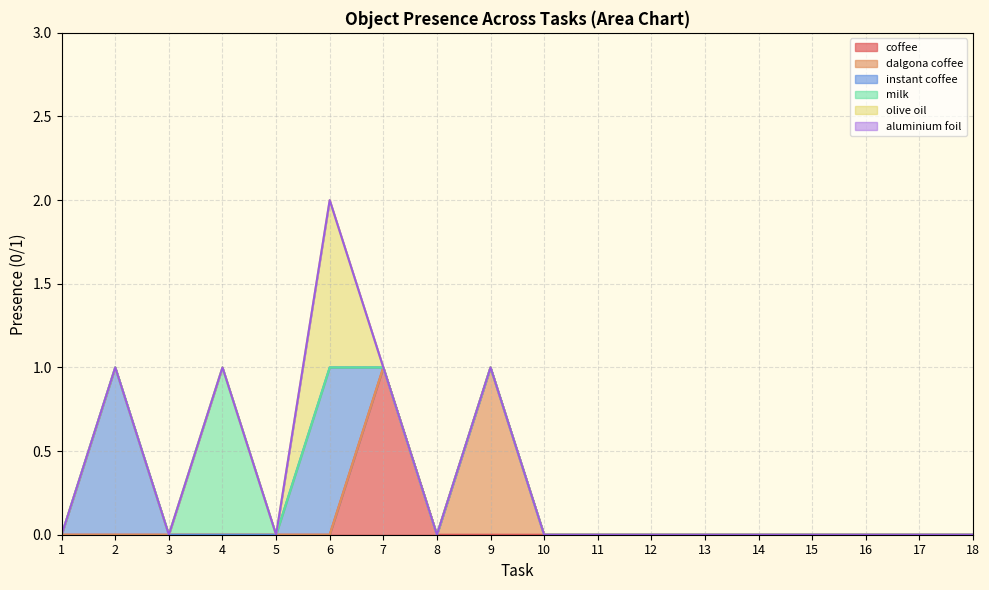

How many lines are shown in the chart?

6